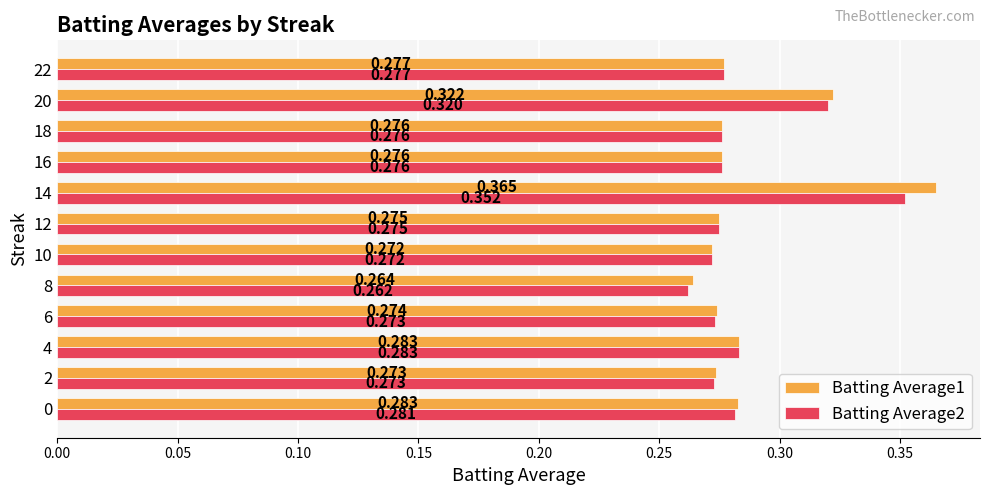

Is the value of Batting Average1 at 8 greater than the value of Batting Average2 at 20?

No